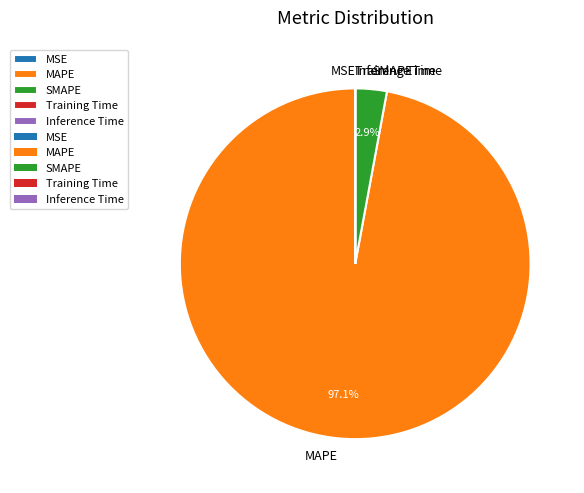

What percentage is the MAPE slice, to the nearest percent?

97%